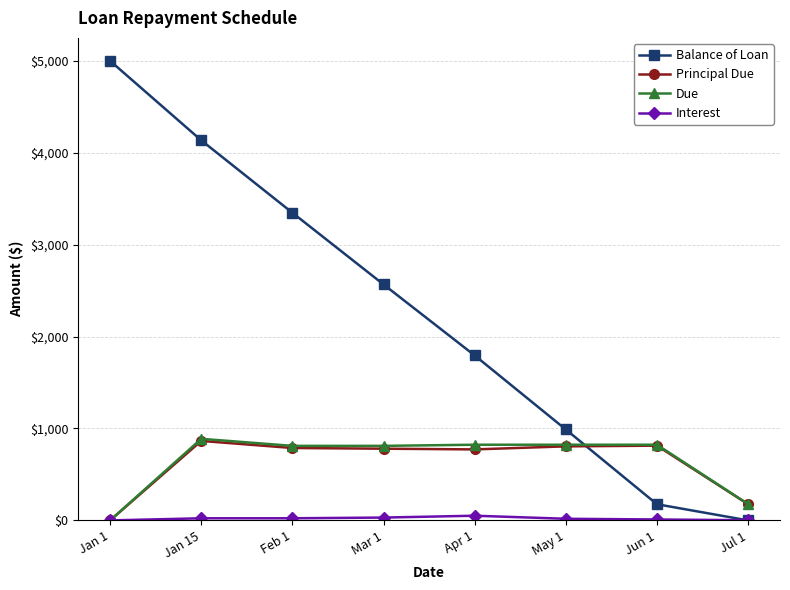

How many intersections are there between Balance of Loan and Principal Due?

1